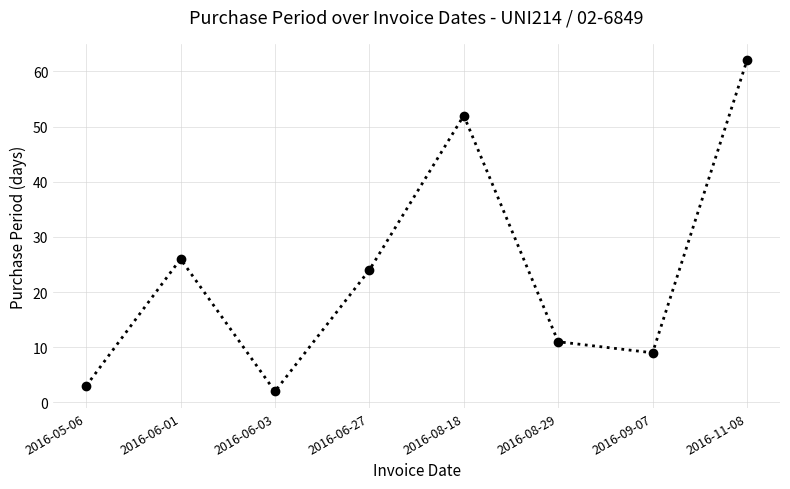

What is the change in value from 2016-06-01 to 2016-09-07?

-17